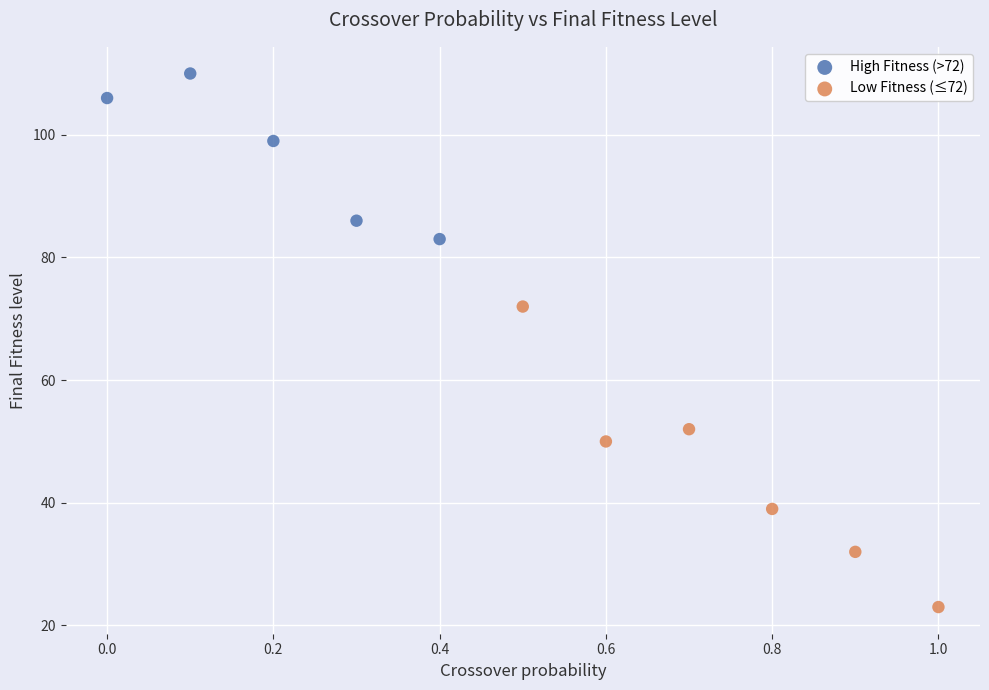

Which series contains the lowest Y value?

Low Fitness (≤72)